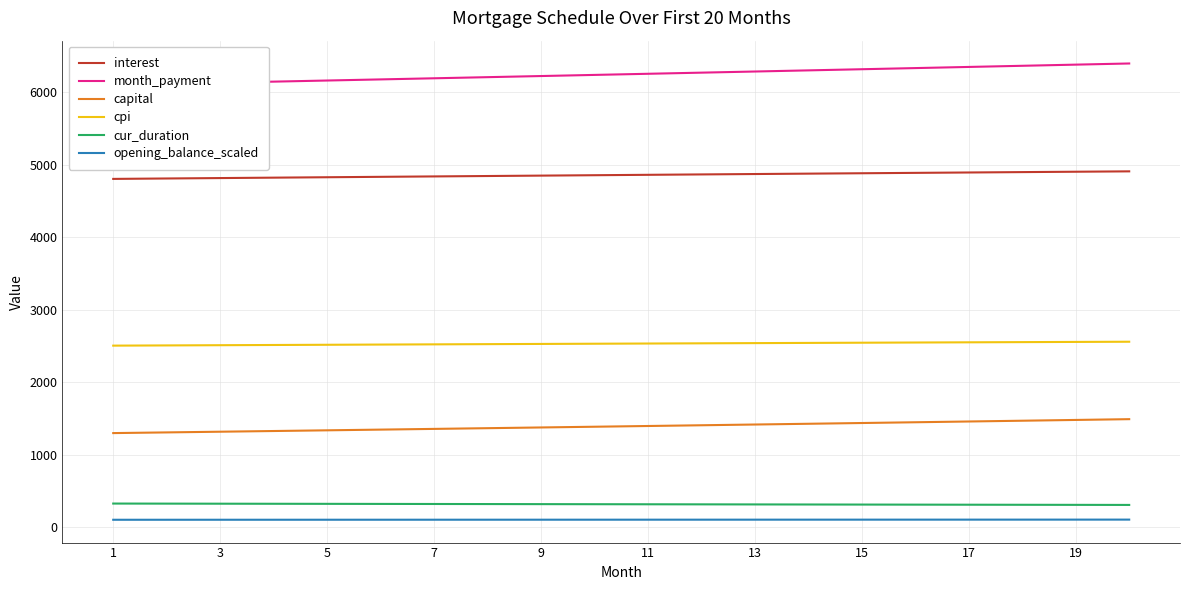

The value of capital at 11 is 1394.1. True or false?

True